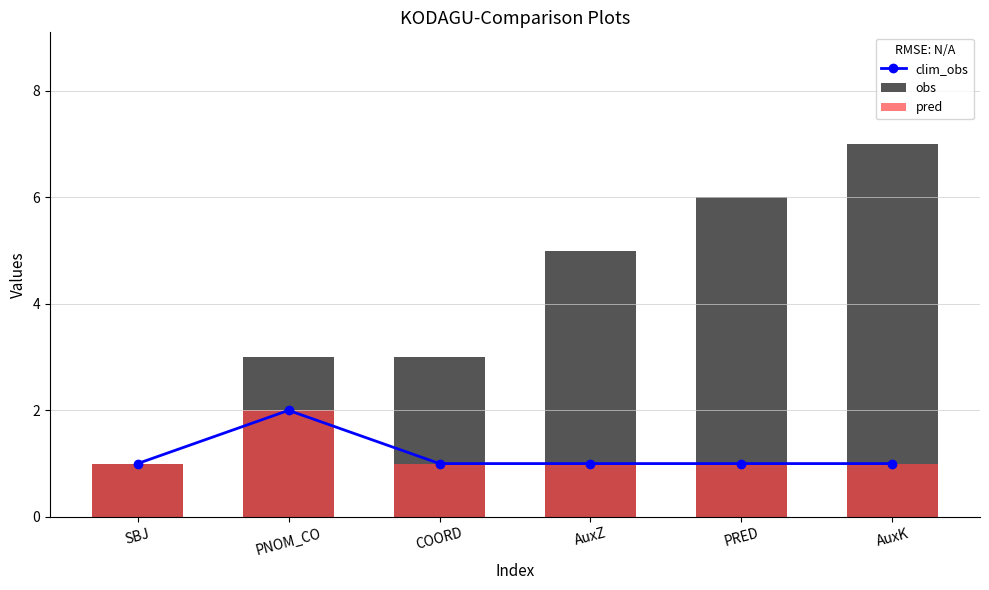

Is it true that clim_obs equals 1 at PRED?

True